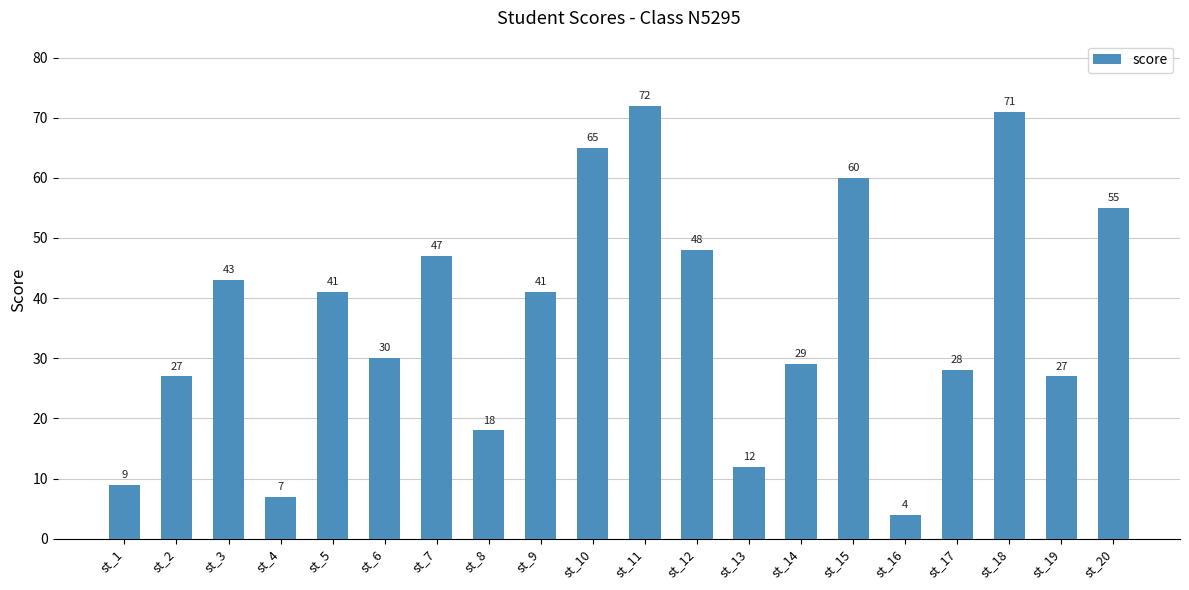

Reading right to left, list all the values displayed in this chart.

st_20=55	st_19=27	st_18=71	st_17=28	st_16=4	st_15=60	st_14=29	st_13=12	st_12=48	st_11=72	st_10=65	st_9=41	st_8=18	st_7=47	st_6=30	st_5=41	st_4=7	st_3=43	st_2=27	st_1=9